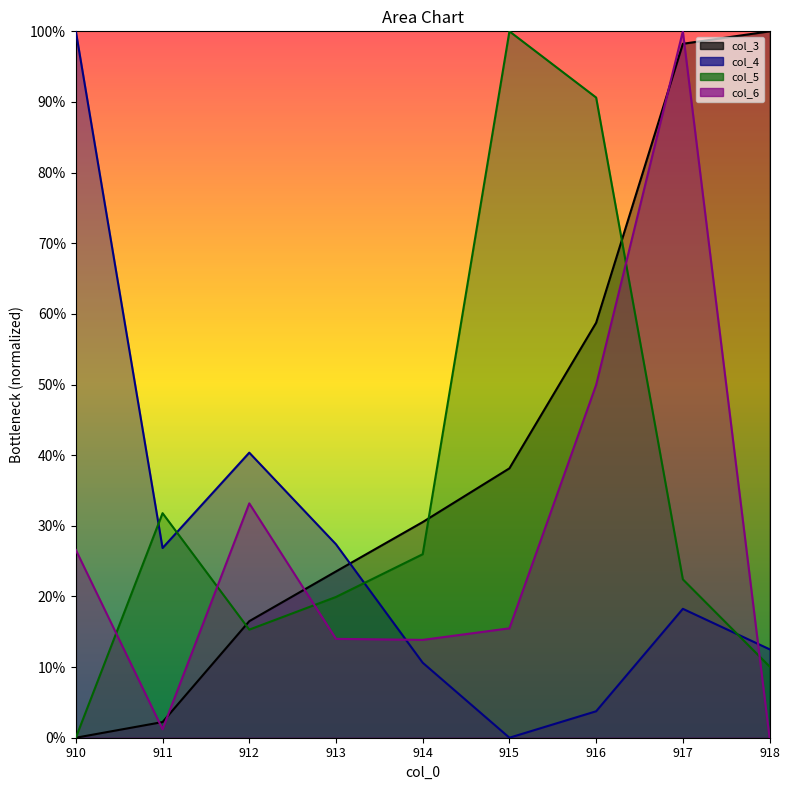

What are all the series names shown in the legend?

col_3, col_4, col_5, col_6